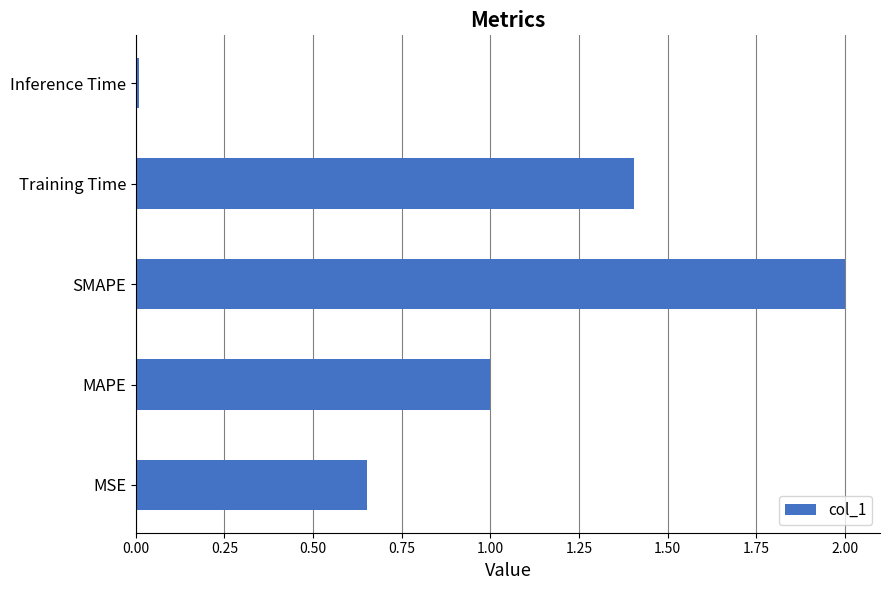

What is the approximate value at SMAPE?

2.0